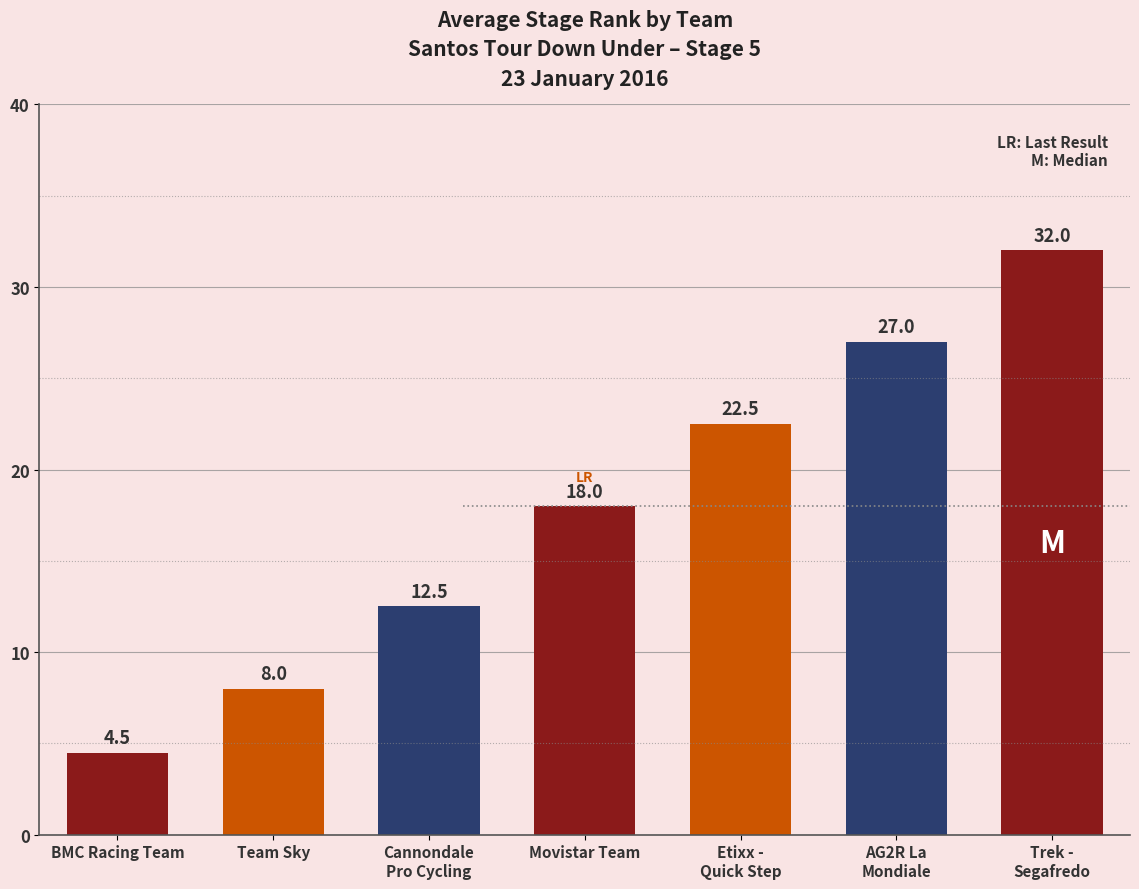

What is the maximum value shown in the chart?

32.0